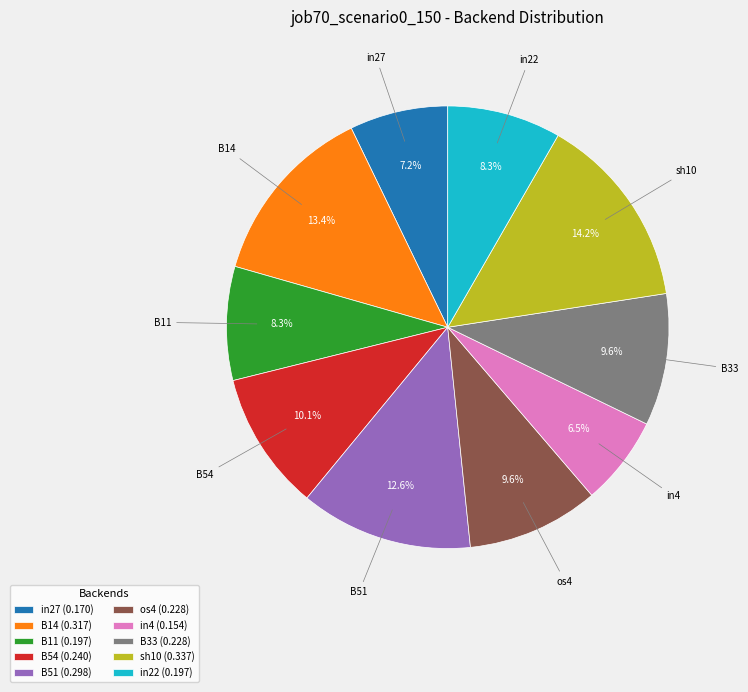

To the nearest percent, what percentage of the pie is os4?

10%